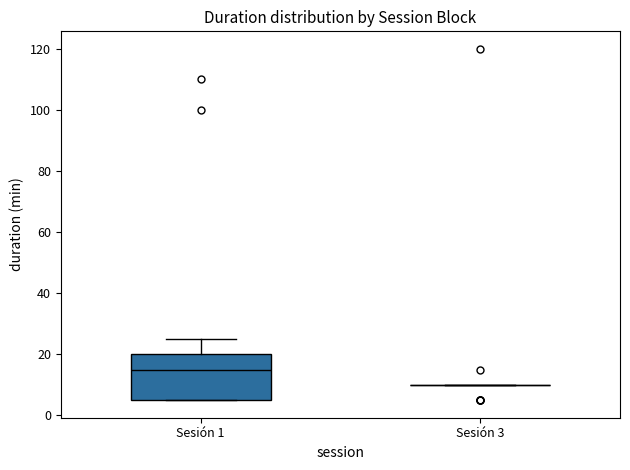

Reading left to right, read every box against the y-axis: the position of its median line, the range the box covers, and the ends of its whiskers. The values are not printed on the chart, so give them approximately, as read against the axis.

Sesión 1: median 16, box 6 to 20, whiskers 6 to 26
Sesión 3: box collapsed to a line at 10, whiskers 10 to 10